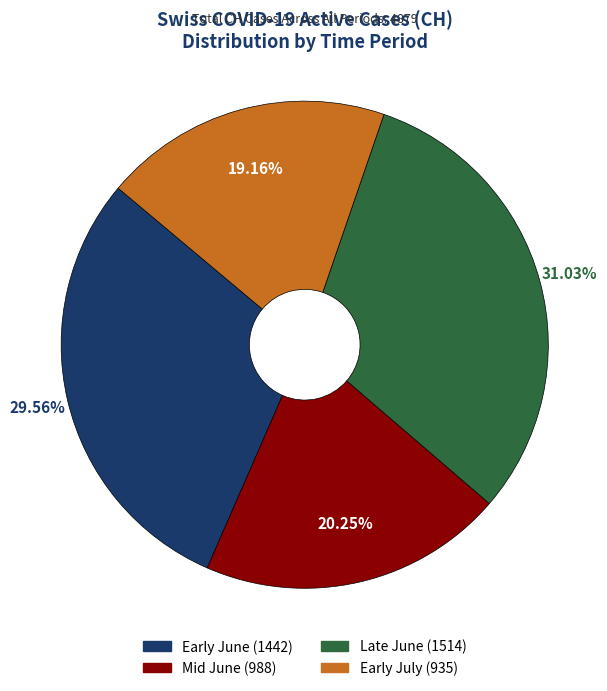

Is there any slice that represents more than half of the pie?

No